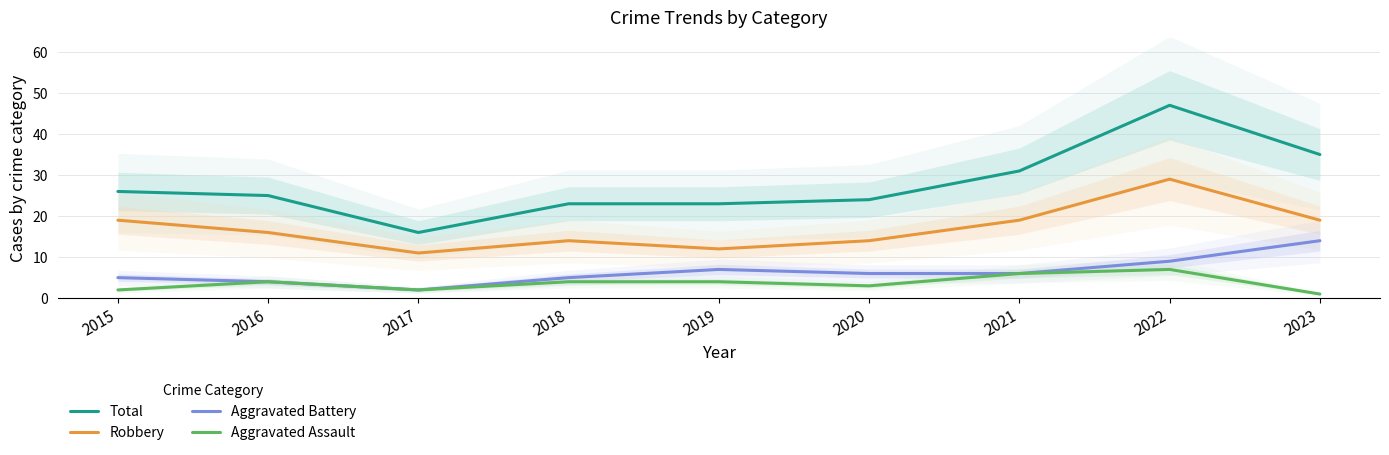

What is the difference between the maximum and minimum values in the Aggravated Assault series?

6